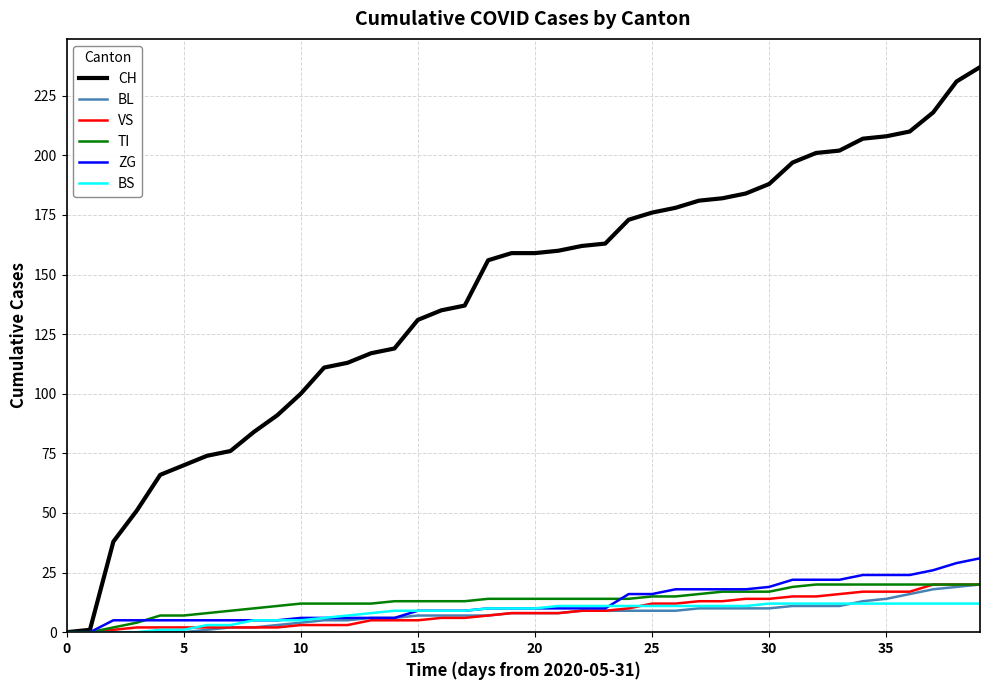

What is the highest value of the TI series?

20